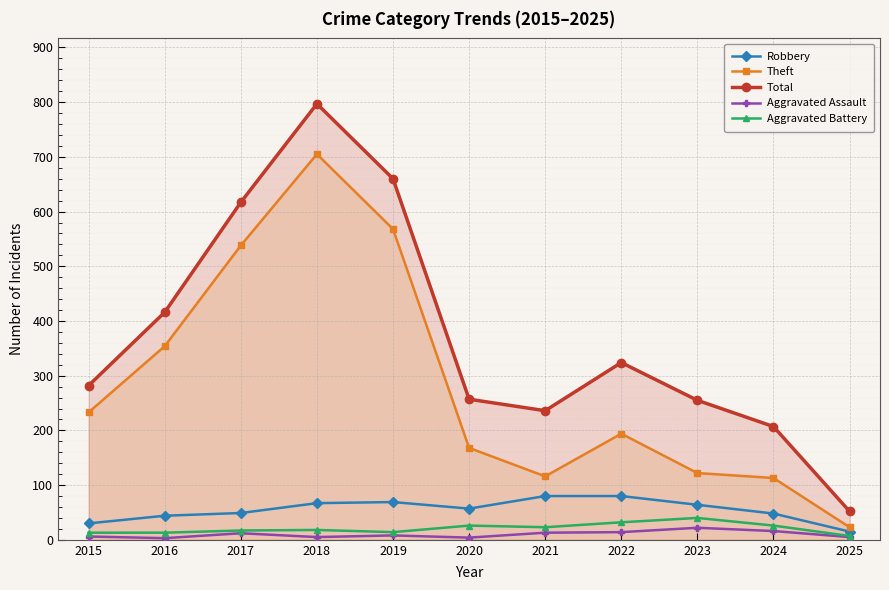

Is the value of Total at 2018 greater than the value of Theft at 2024?

Yes